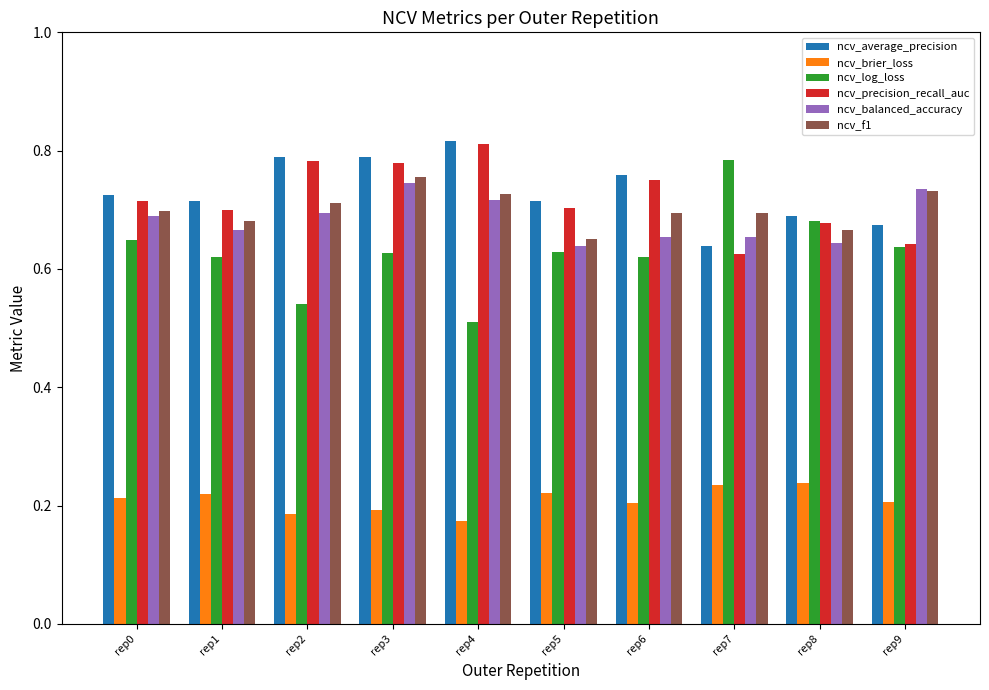

True or false: ncv_brier_loss has a value of 0.1 at rep2.

False